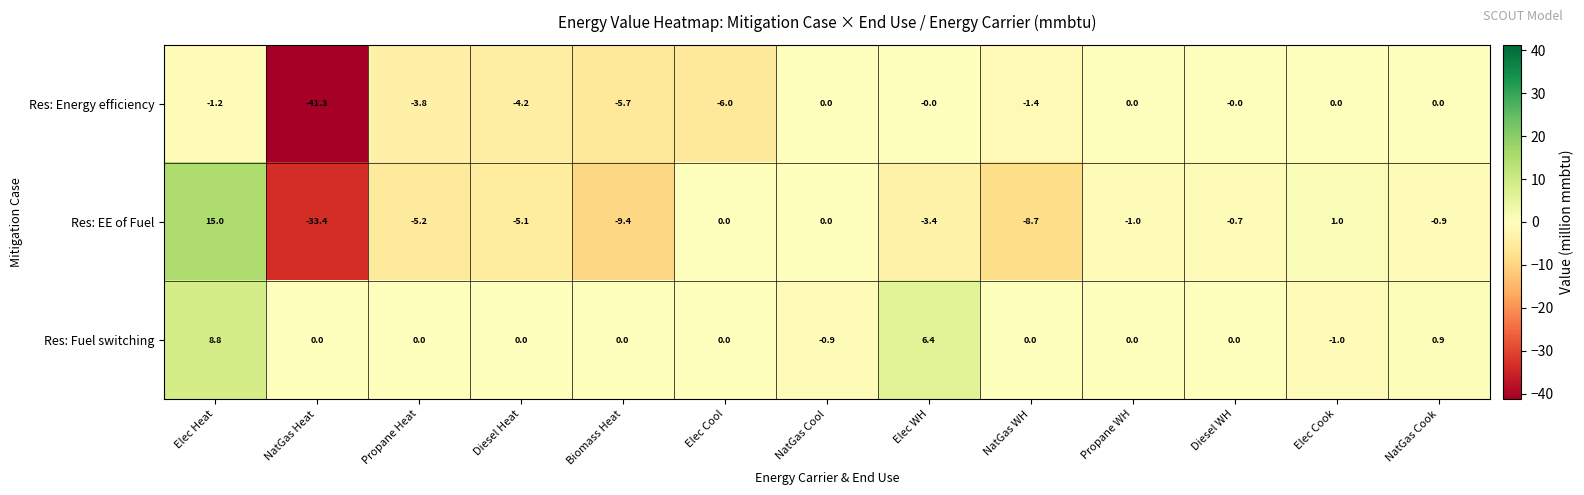

What is the lowest value of the Res: EE of Fuel series?

-33.4